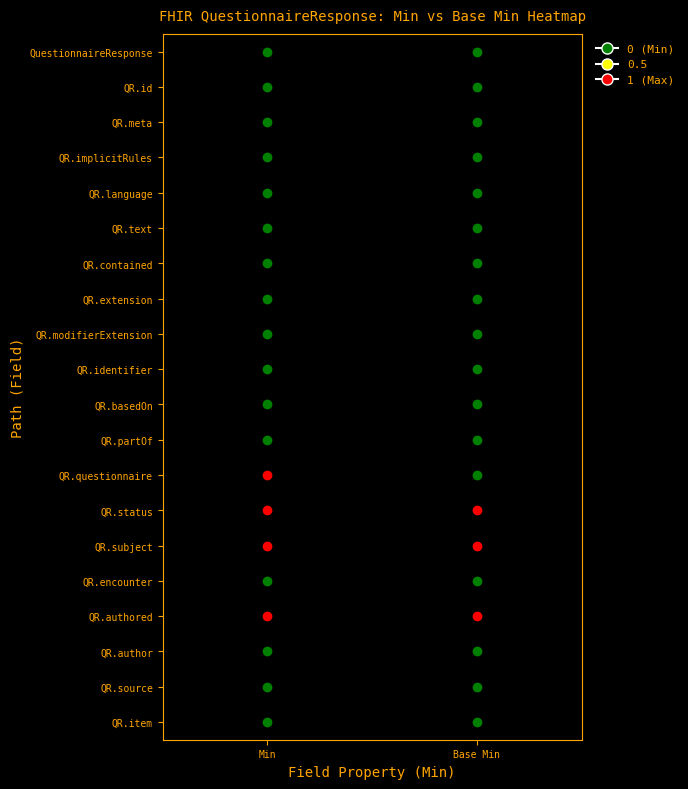

Rank the series by their maximum value, from highest to lowest.

QR.questionnaire, QR.status, QR.subject, QR.authored, QuestionnaireResponse, QR.id, QR.meta, QR.implicitRules, QR.language, QR.text, QR.contained, QR.extension, QR.modifierExtension, QR.identifier, QR.basedOn, QR.partOf, QR.encounter, QR.author, QR.source, QR.item